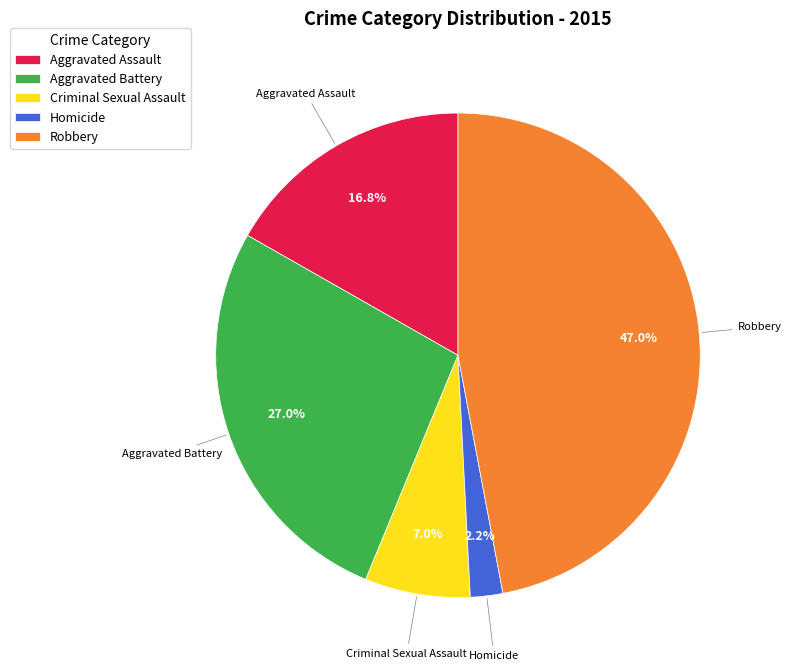

Which slice is the largest?

Robbery